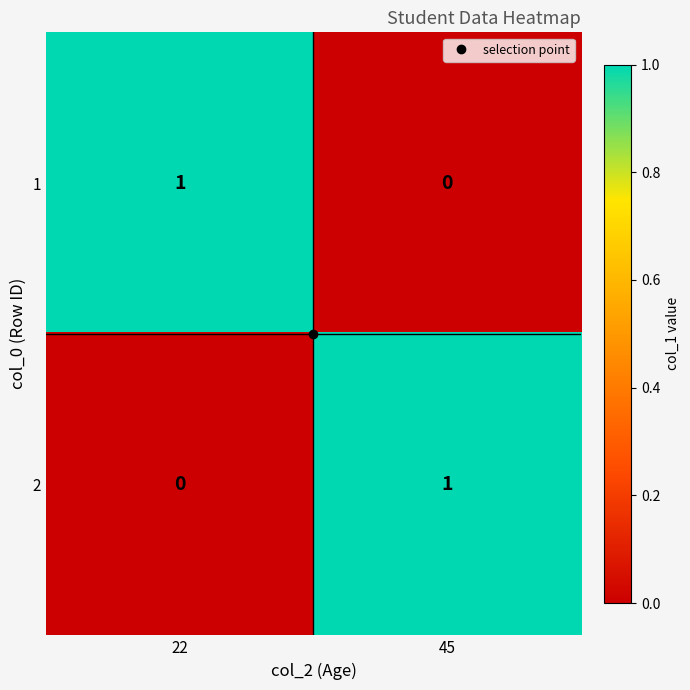

The value of 2 at 45 is 0. True or false?

False